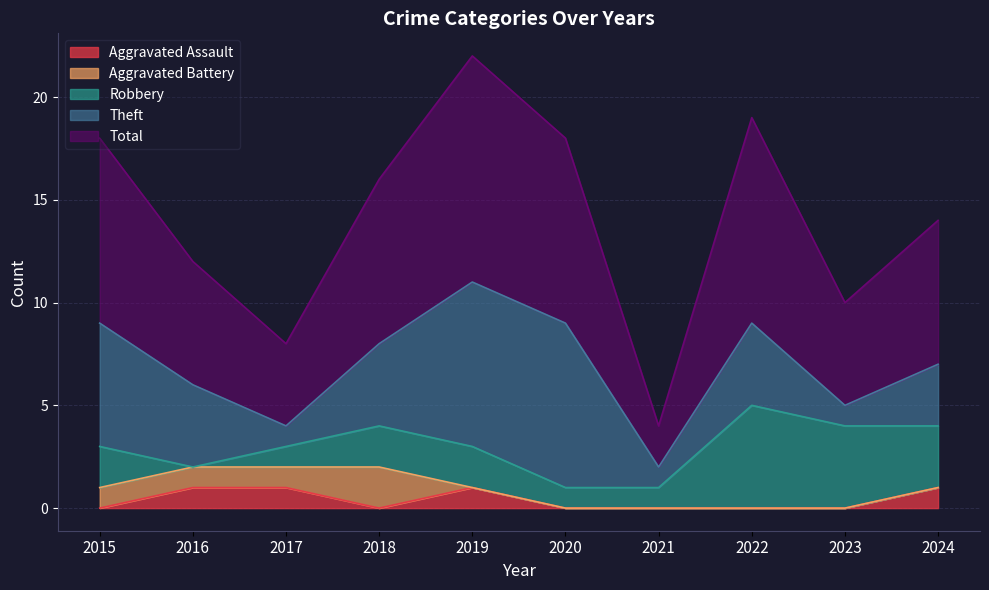

In Robbery, how many points are higher than both neighbors (excluding endpoints)?

1